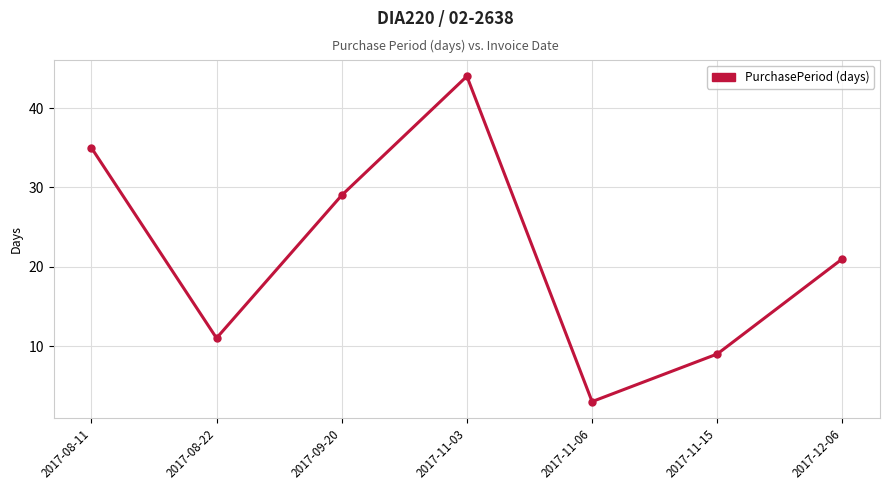

At which label is the value closest to 23?

2017-12-06